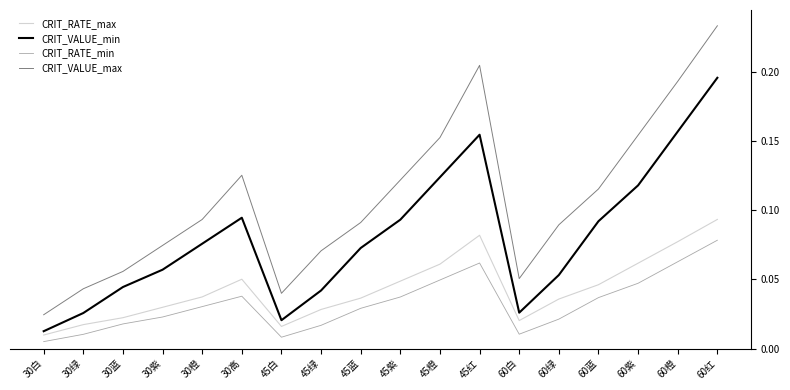

Rank the series by their maximum value, from highest to lowest.

CRIT_VALUE_max, CRIT_VALUE_min, CRIT_RATE_max, CRIT_RATE_min